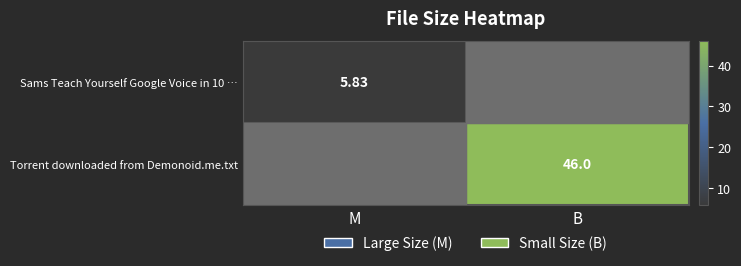

Is the value of Torrent downloaded from Demonoid.me.txt at B greater than the value of Sams Teach Yourself Google Voice in 10 … at M?

Yes